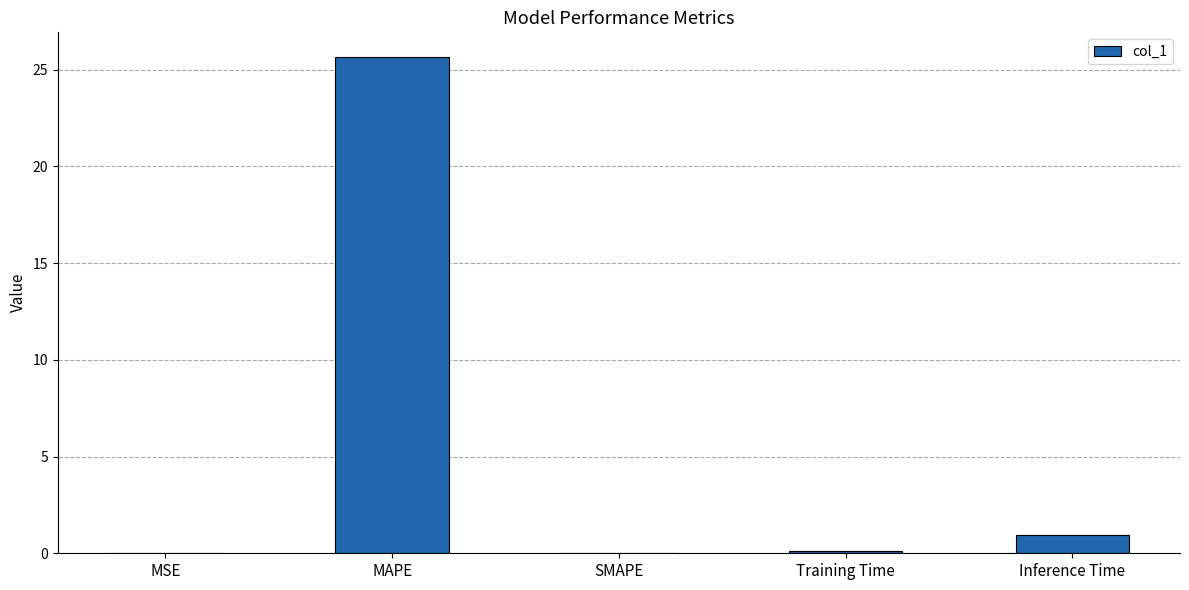

The chart shows a value of 0.0 at SMAPE. True or false?

True